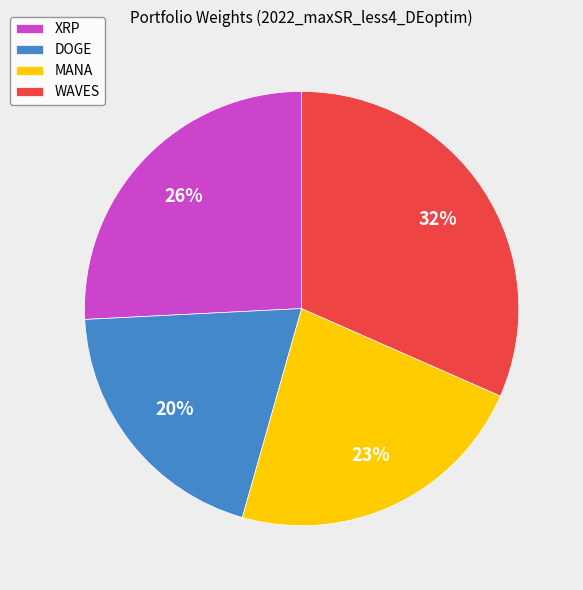

Count the number of slices in the pie.

4